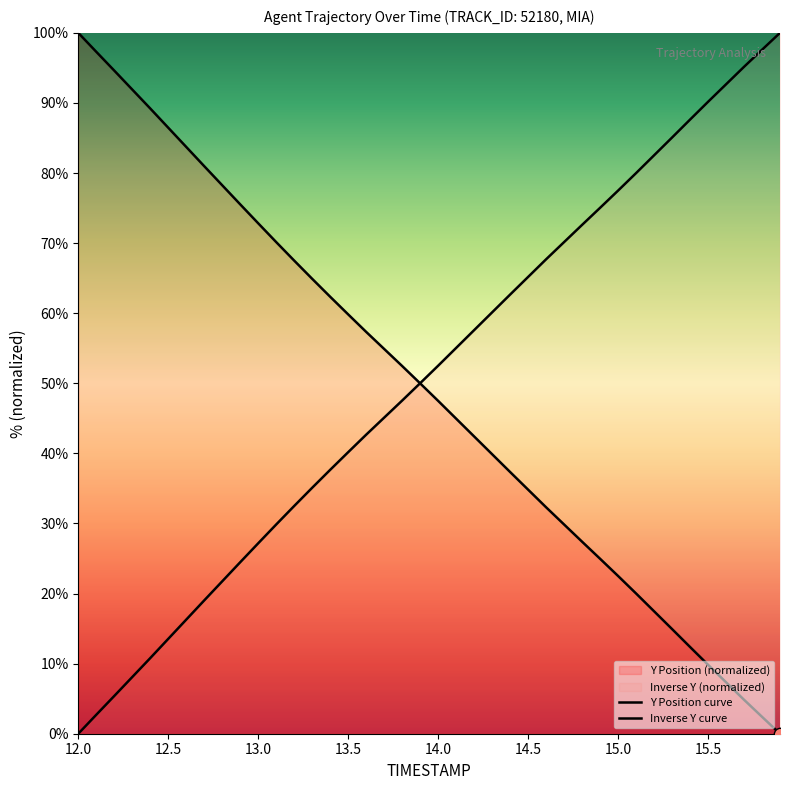

How many lines are shown in the chart?

2